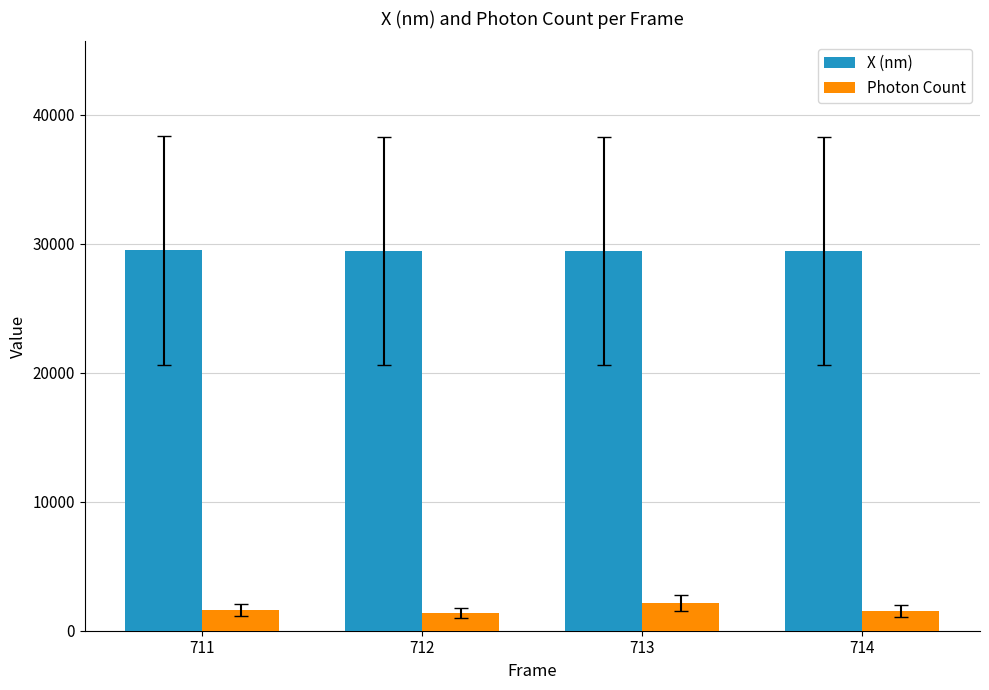

What is the value of the X (nm) bar at the 1st from the left?

29491.3